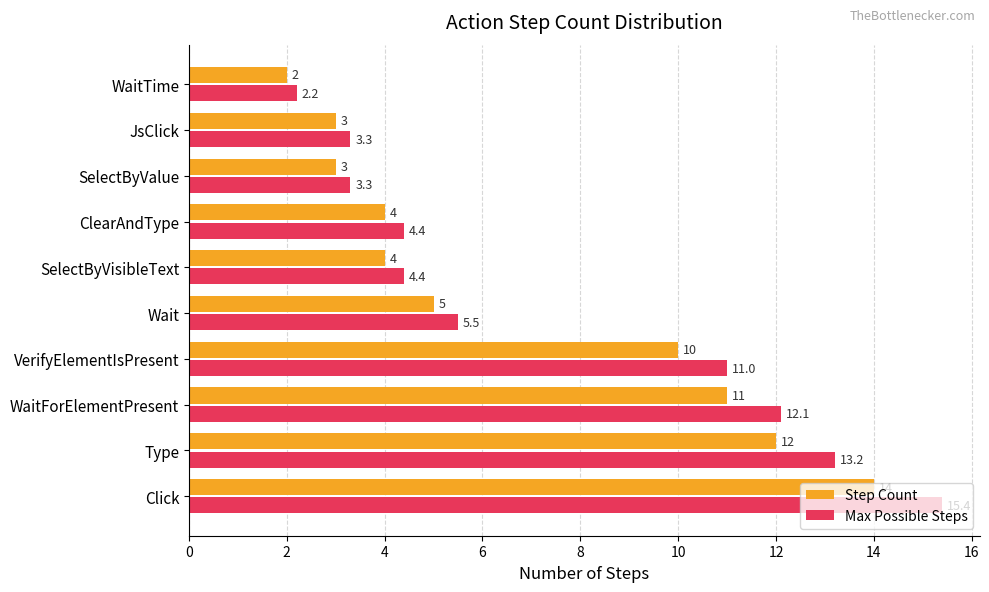

Is the value of Max Possible Steps at SelectByVisibleText greater than the value of Step Count at WaitForElementPresent?

No